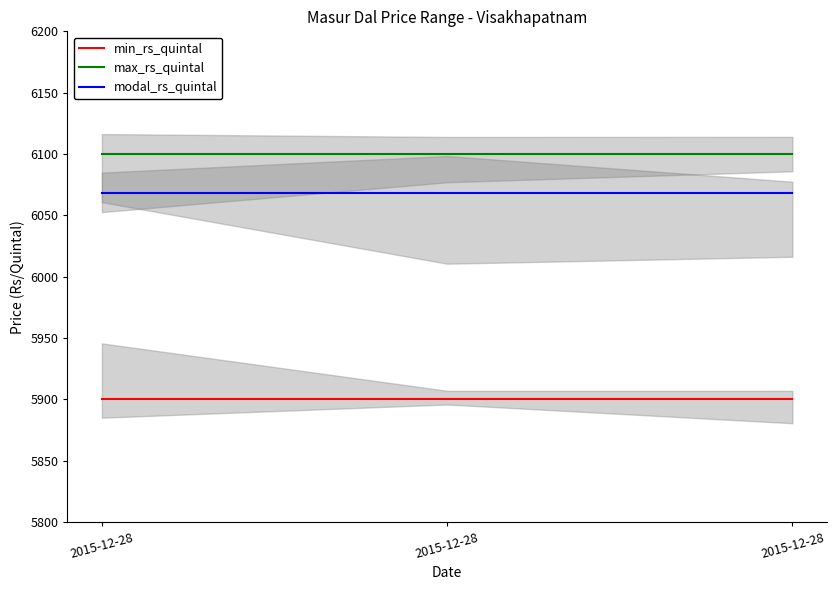

Count the number of categories in the chart.

3